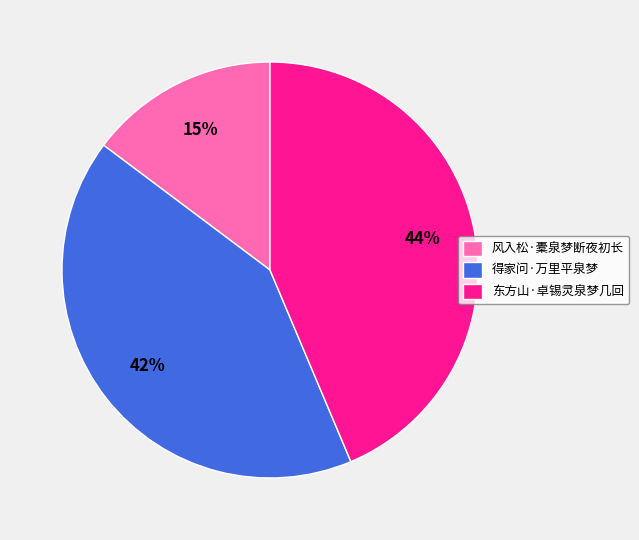

To the nearest percent, what is the difference between the 东方山·卓锡灵泉梦几回 and 得家问·万里平泉梦 slice percentages?

2%